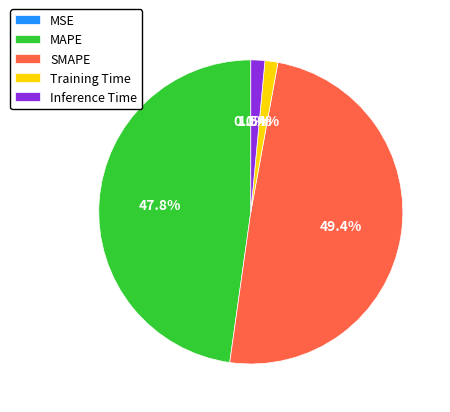

How much of the chart is everything except Training Time?

98.6%